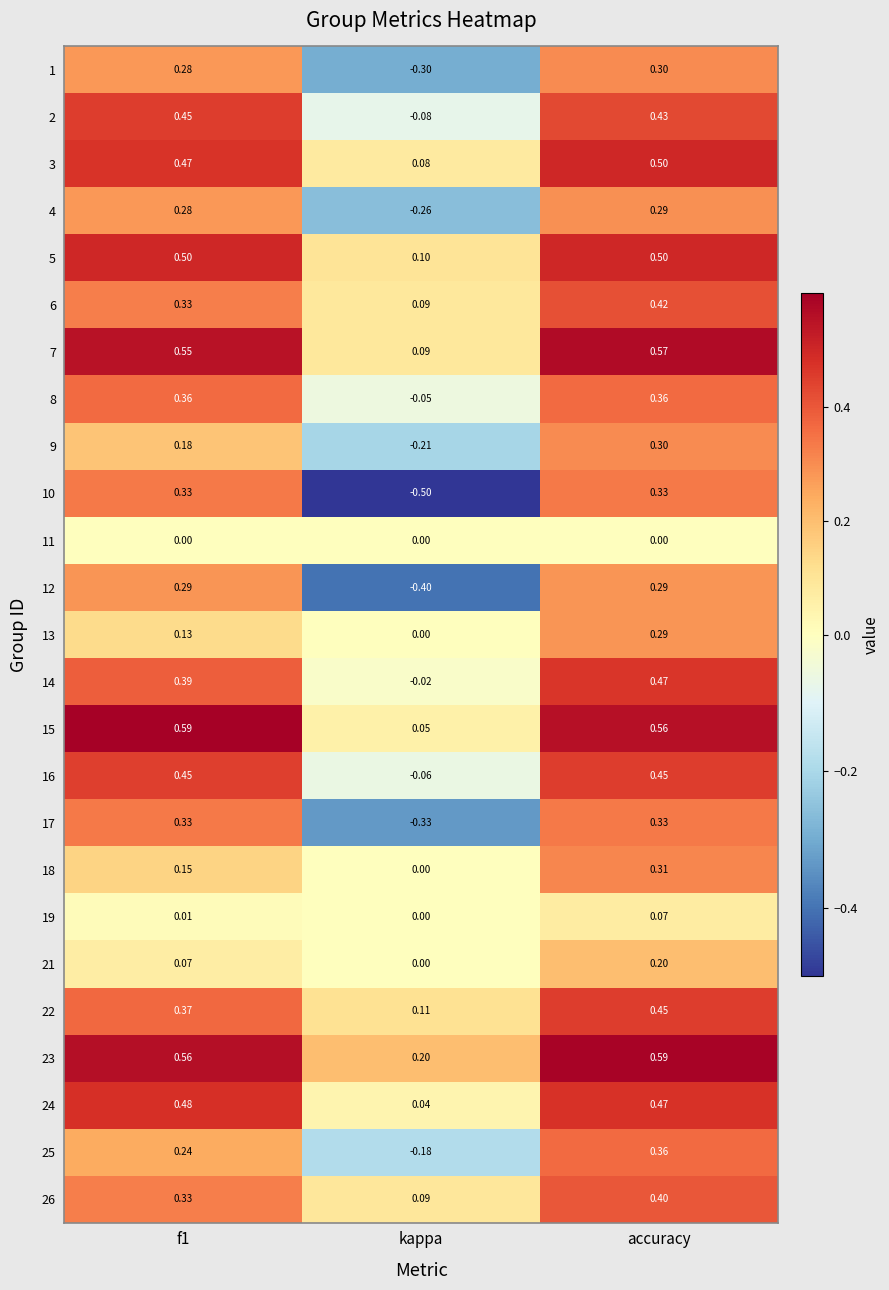

Is the value of 3 at f1 greater than the value of 5 at kappa?

Yes